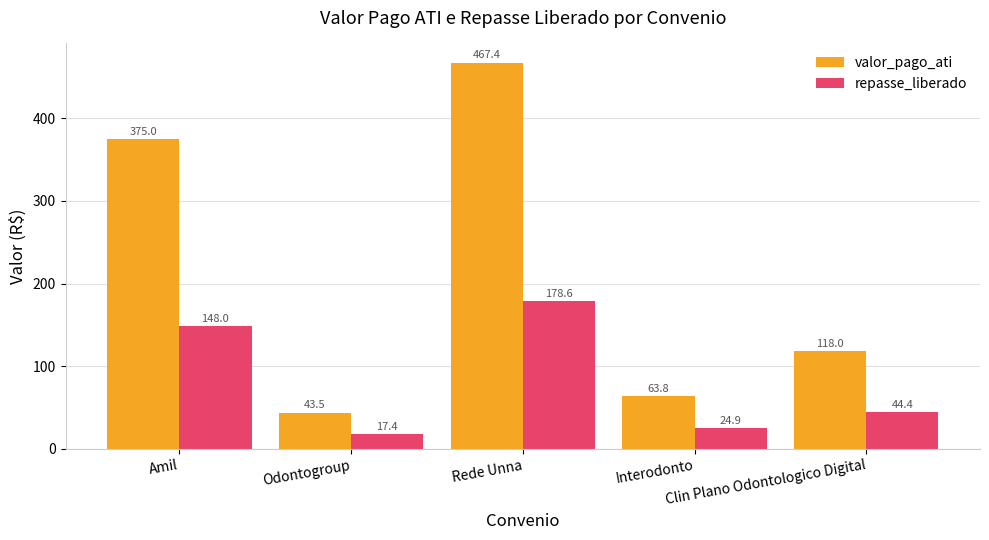

What is the average value of the valor_pago_ati series?

213.5